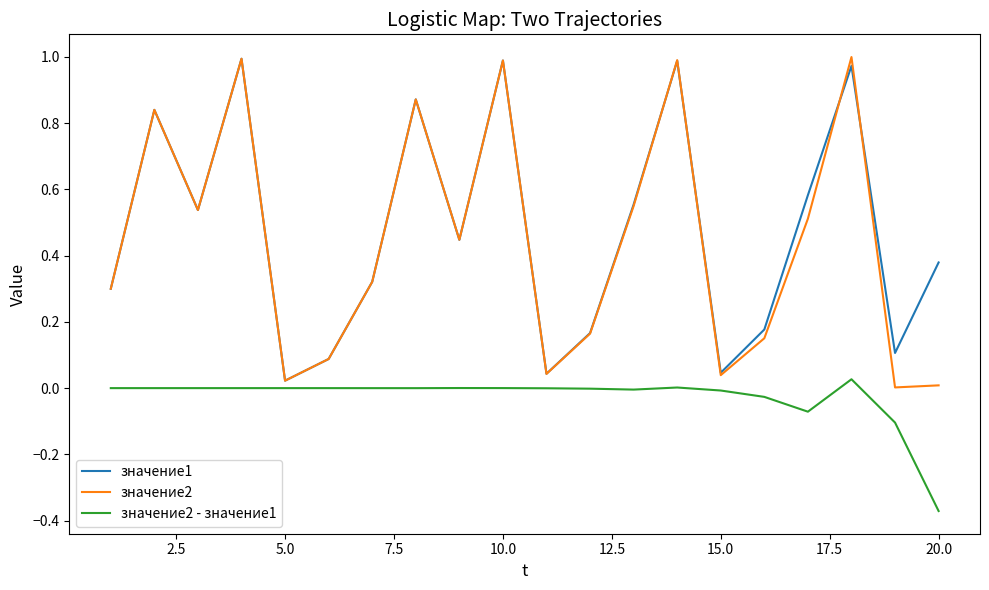

Which series has the largest range (max minus min)?

значение2